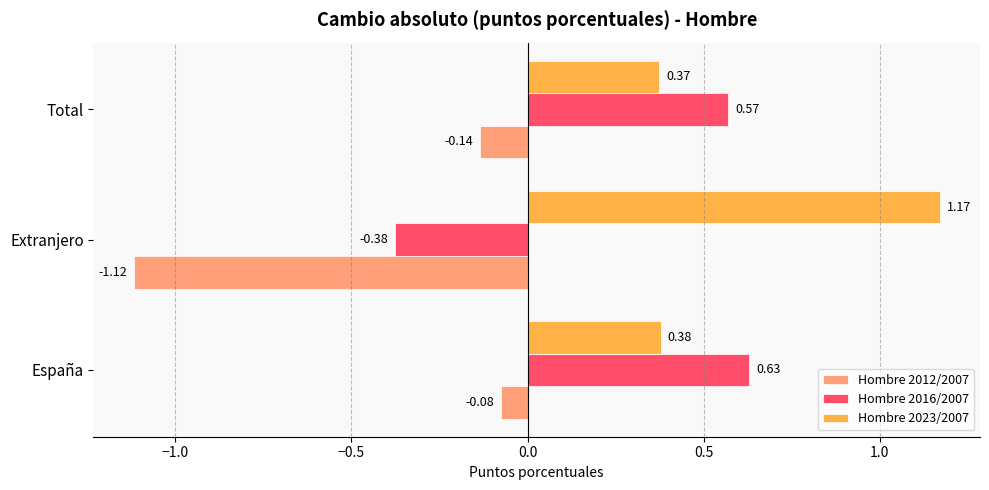

At which category does the chart reach its minimum across all series?

Extranjero